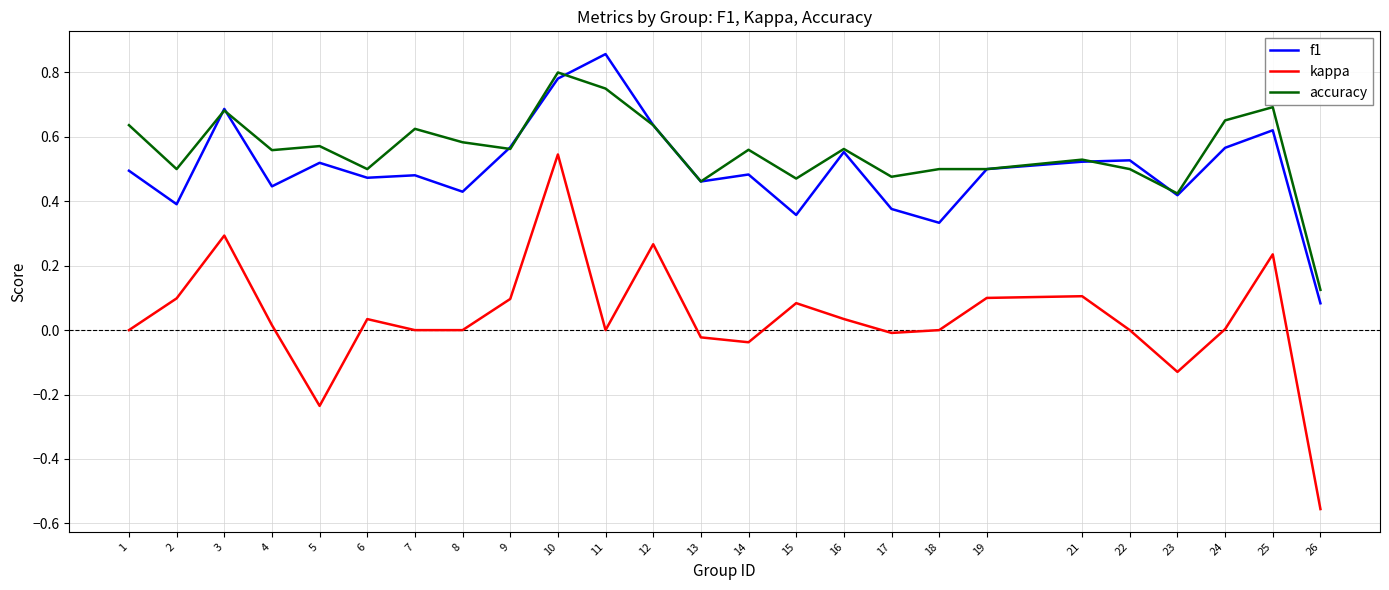

Which series has the largest total across all categories?

accuracy